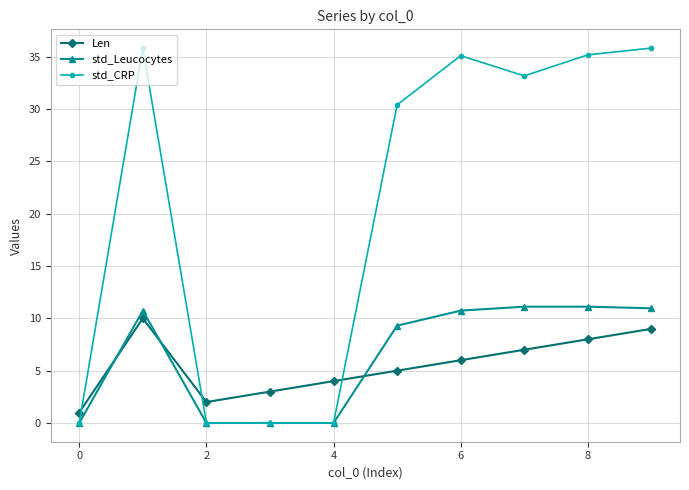

What is the value of the Len point at the 2nd from the left?

10.0